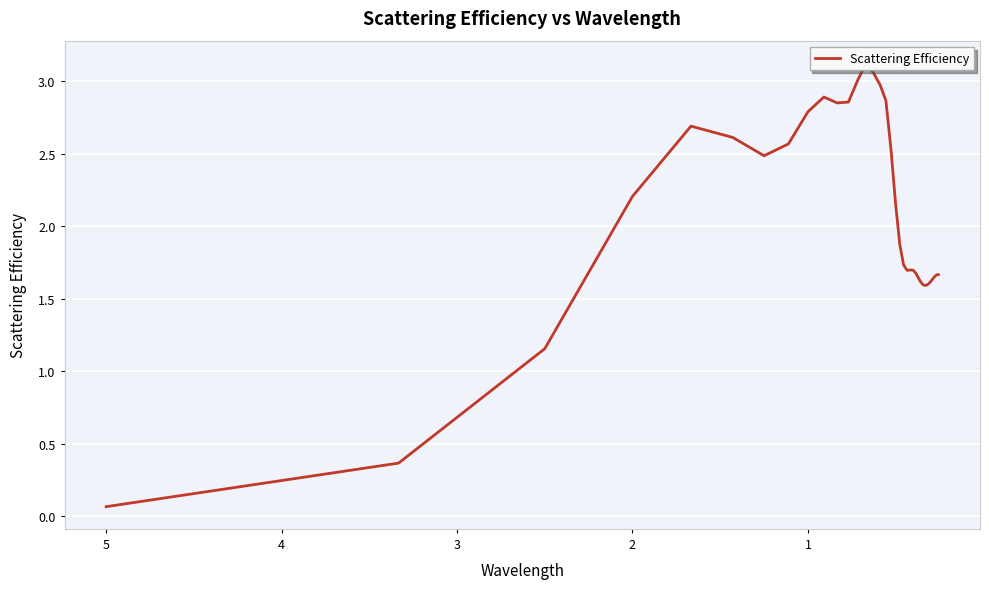

True or false: there are more than 2 points higher than both neighbors.

True